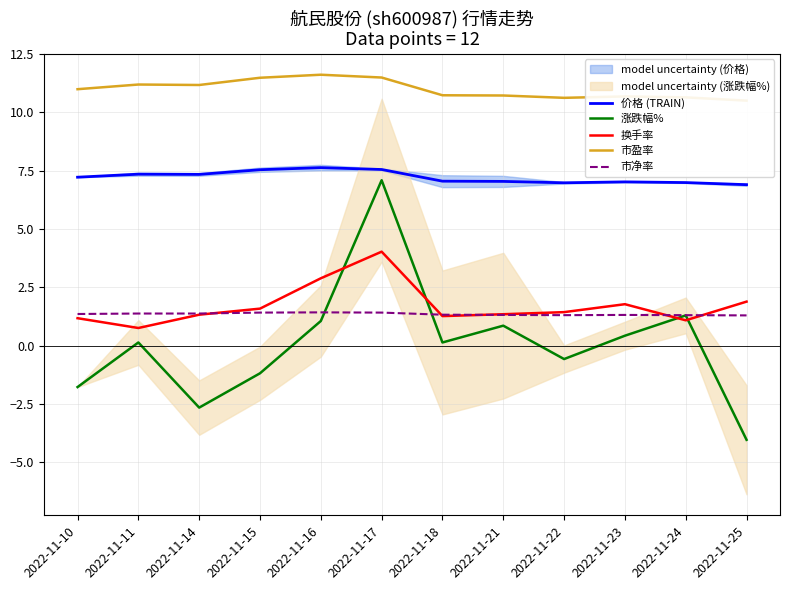

At which category does the chart reach its peak across all series?

2022-11-16